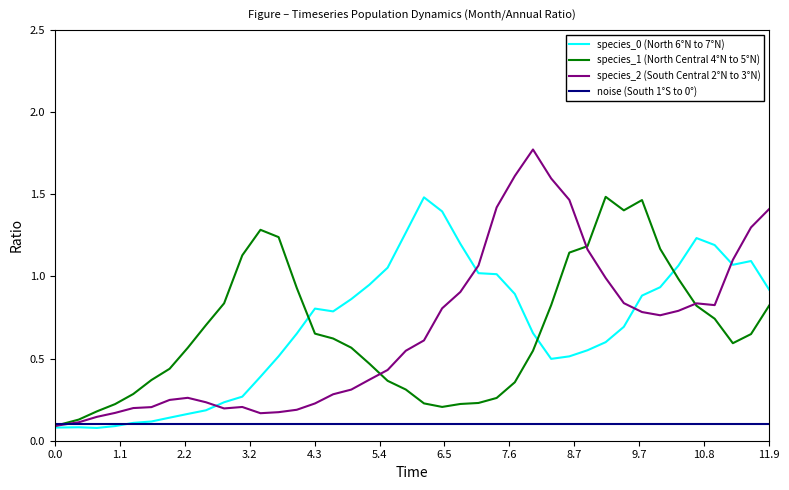

What is the maximum value shown in the chart?

1.8